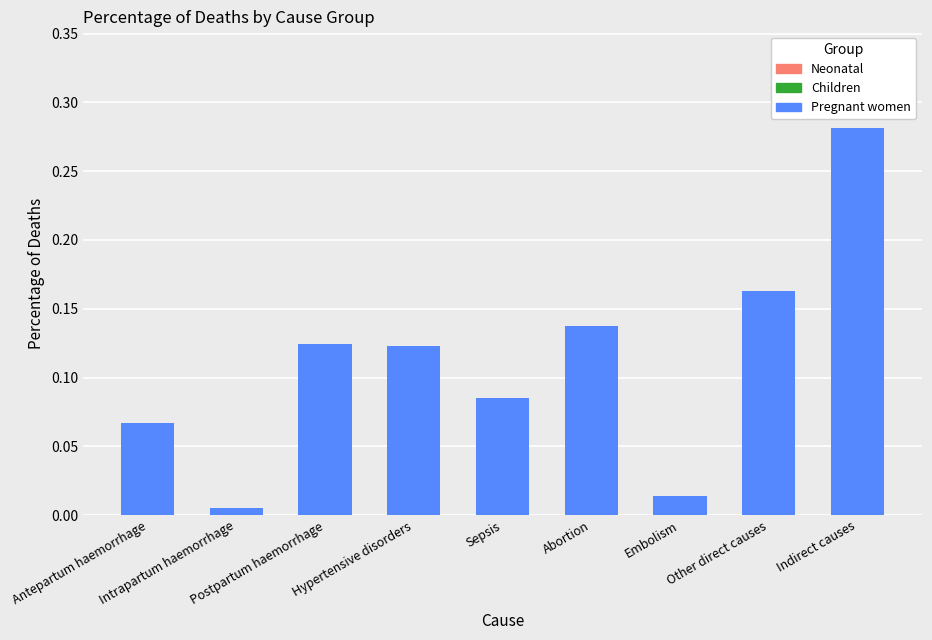

Rank the categories by value from highest to lowest.

Indirect causes, Other direct causes, Abortion, Postpartum haemorrhage, Hypertensive disorders, Sepsis, Antepartum haemorrhage, Embolism, Intrapartum haemorrhage